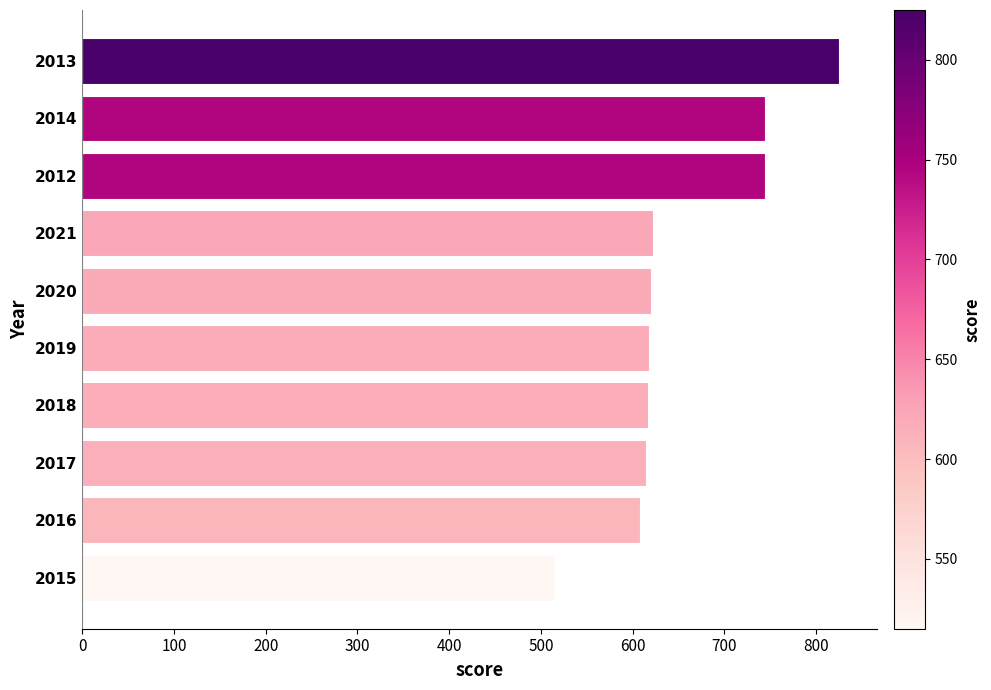

How many values are below 620?

5